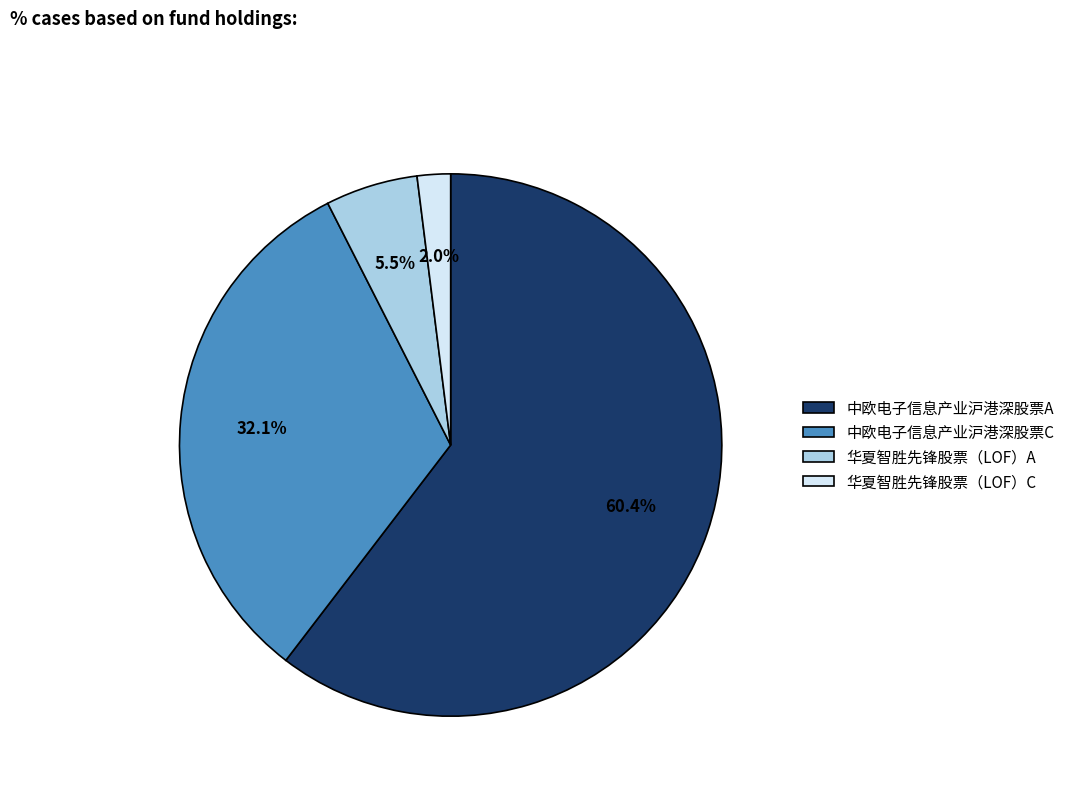

Which category accounts for the majority?

中欧电子信息产业沪港深股票A